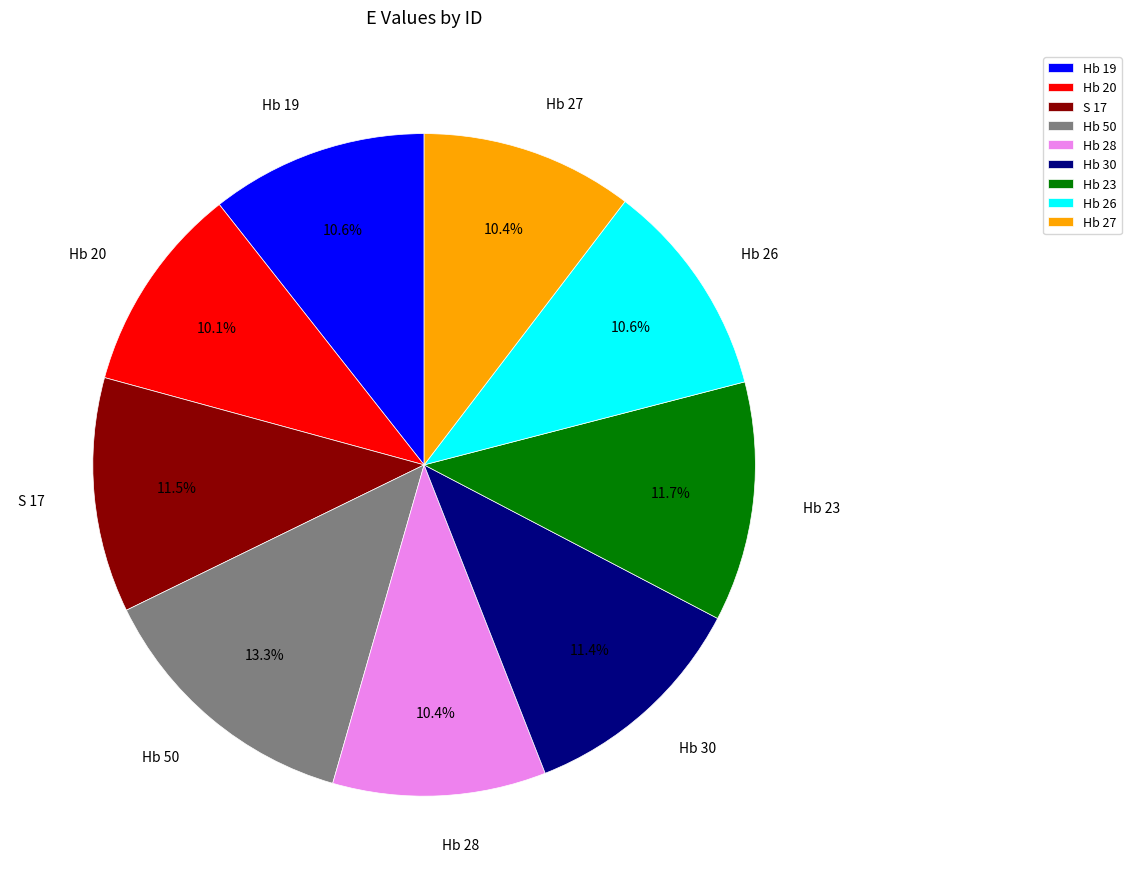

Does any single category account for the majority?

No